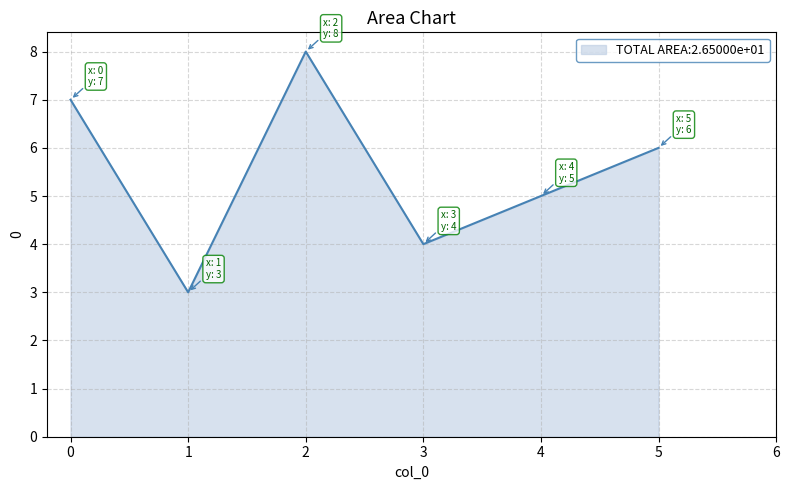

How many interior local peaks (higher than both neighbors) does the data have?

1